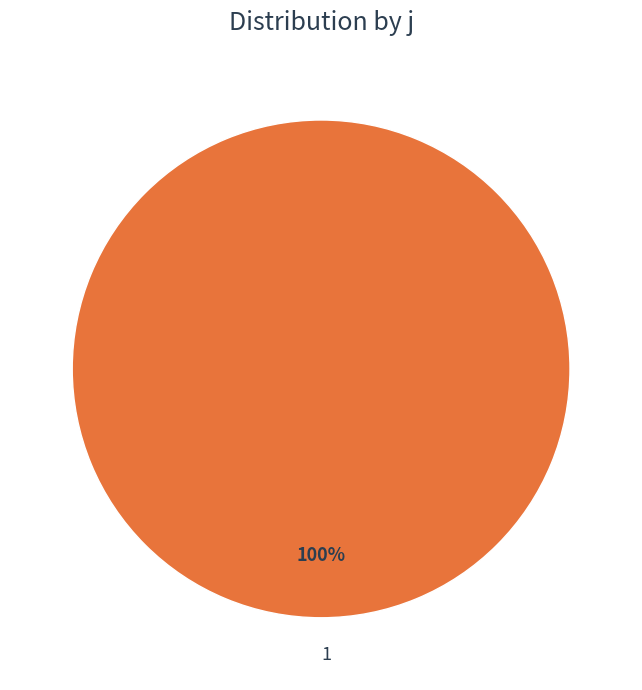

The 1 slice represents 100% of the pie. True or false?

True